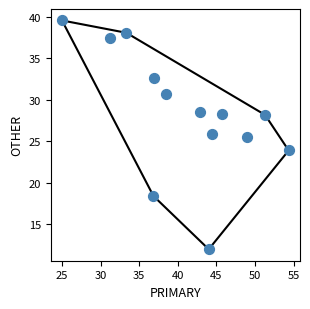

What Y value in the scatter plot is closest to 25?

25.5